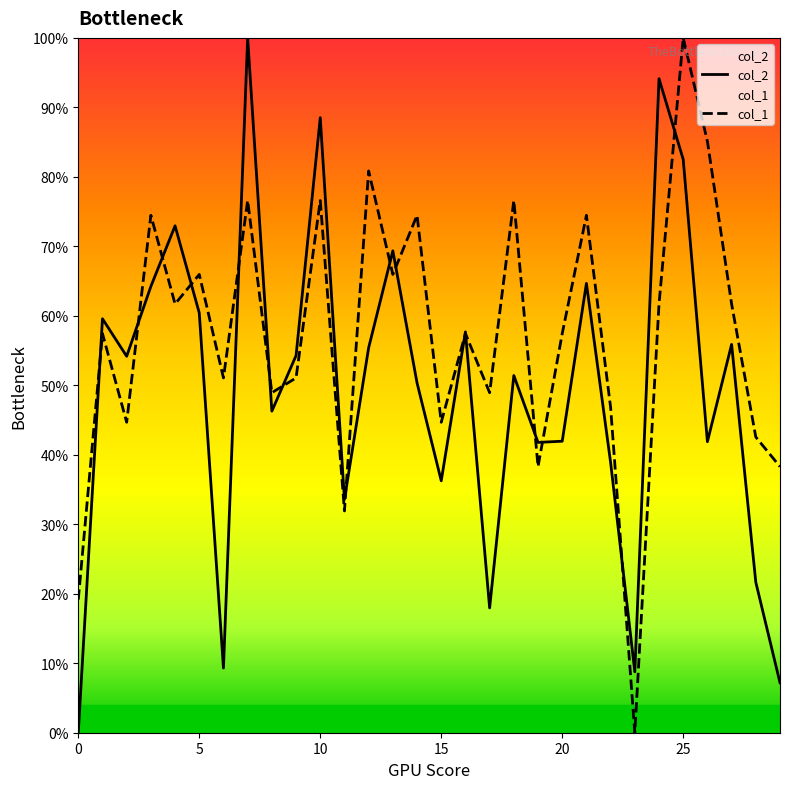

At which label does col_1 reach its minimum?

23